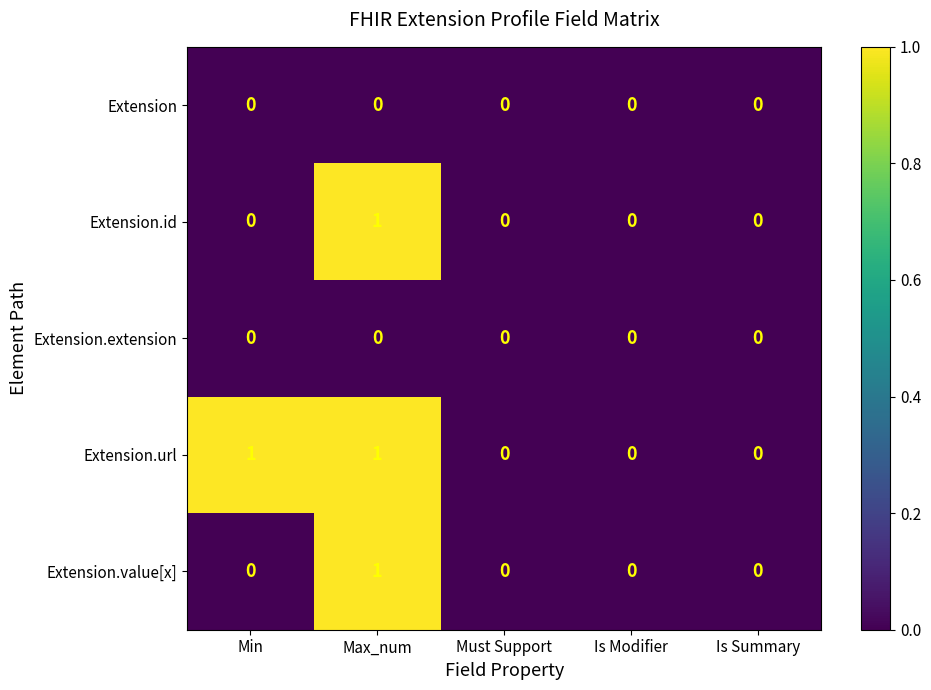

What is the difference between the highest and lowest values at Min?

1